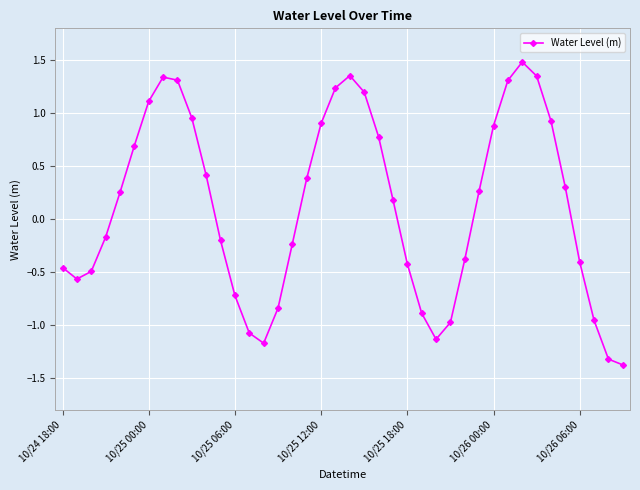

What is the difference between the second highest and minimum values?

2.7